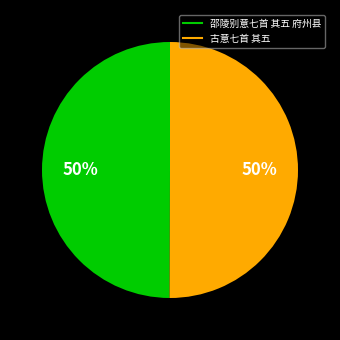

To the nearest percent, what percentage of the pie is 邵陵别意七首 其五 府州县?

50%